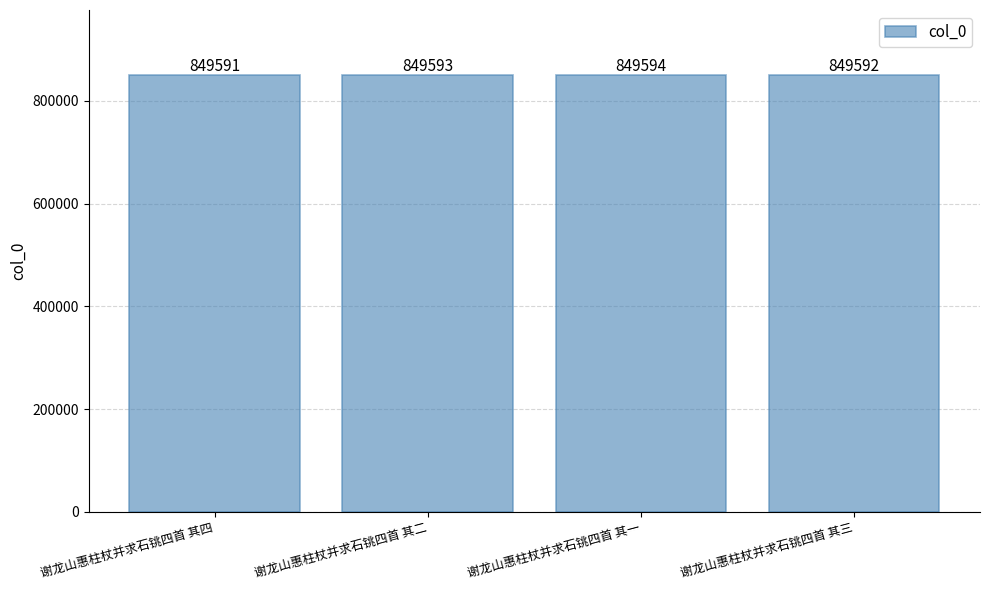

True or false: the data shows 494249 at 谢龙山惠柱杖并求石铫四首 其二.

False